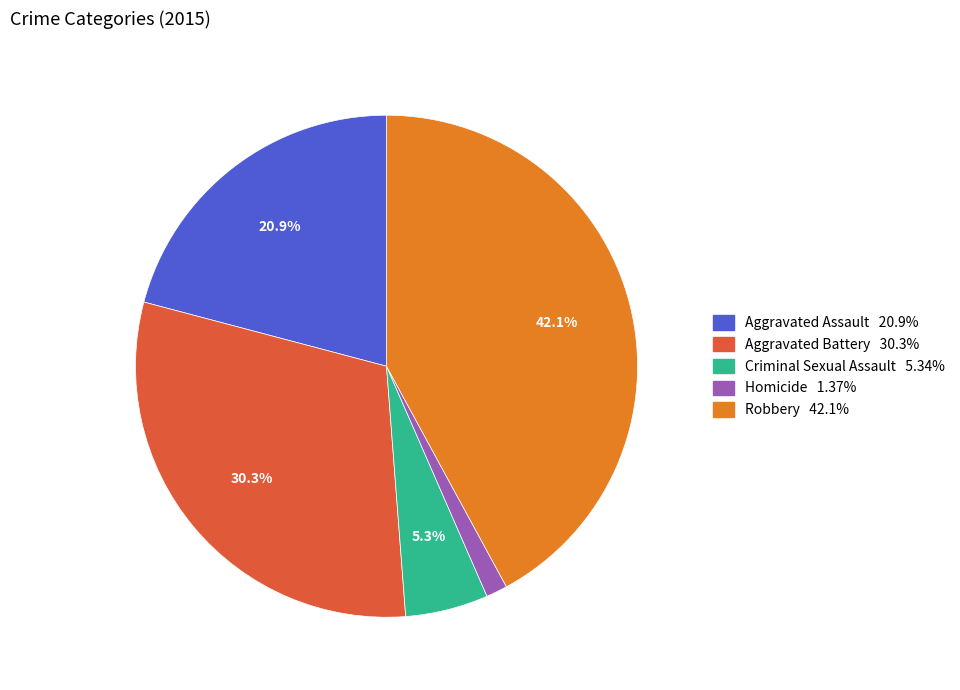

How much of the chart is everything except Robbery?

57.9%